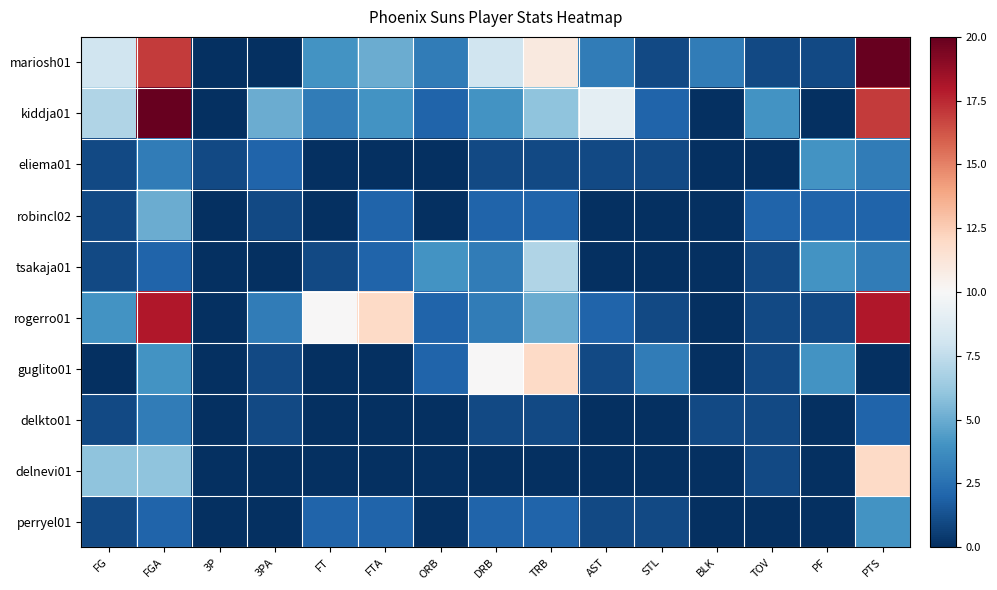

At which category does the chart reach its minimum across all series?

3P